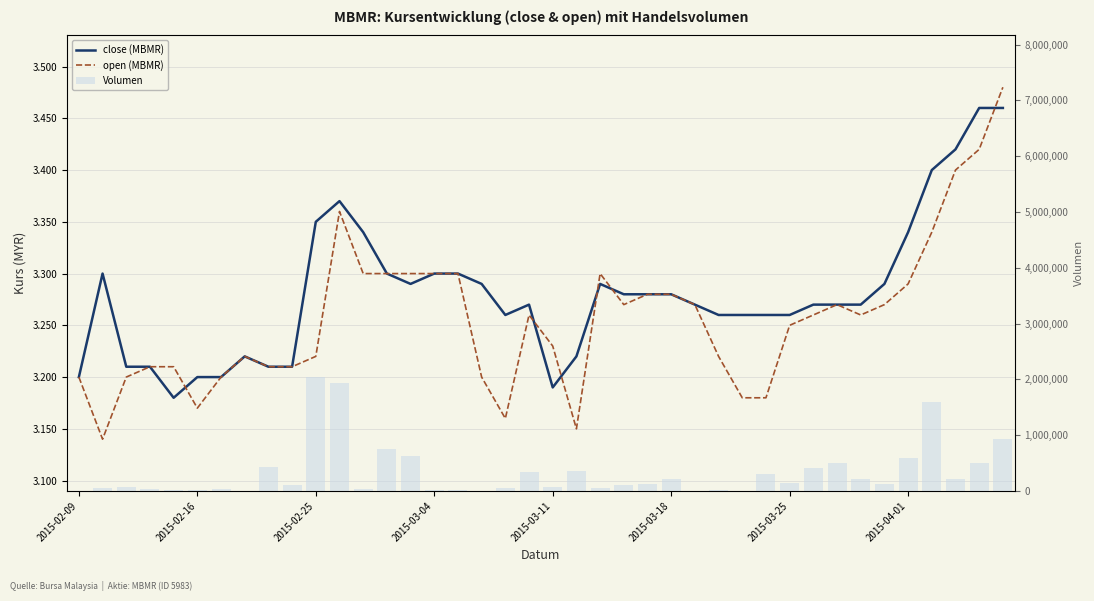

Which category has the highest value across all series?

2015-02-25